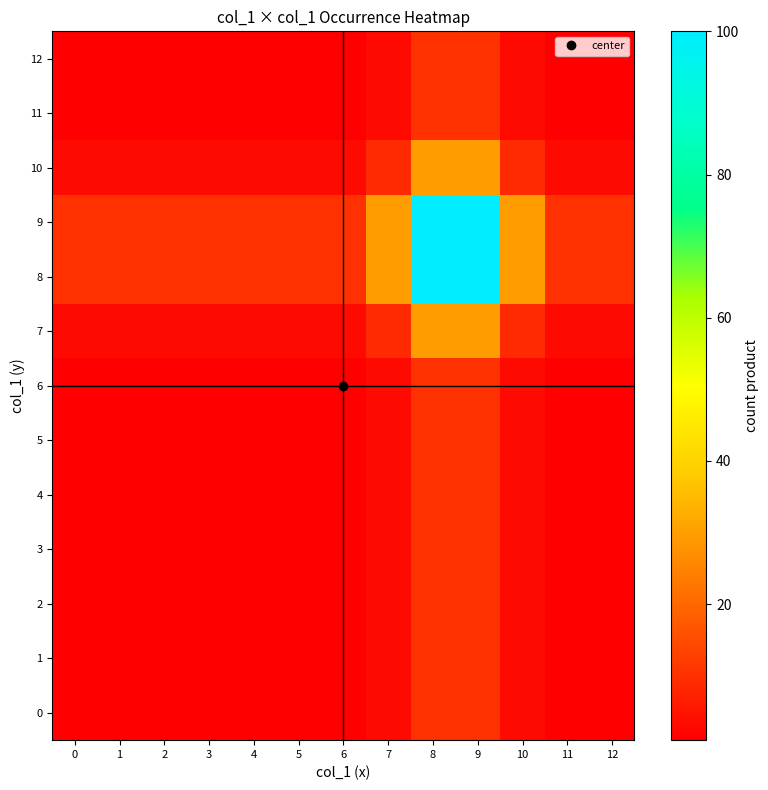

What is the spread (max minus min) of values at 5?

9